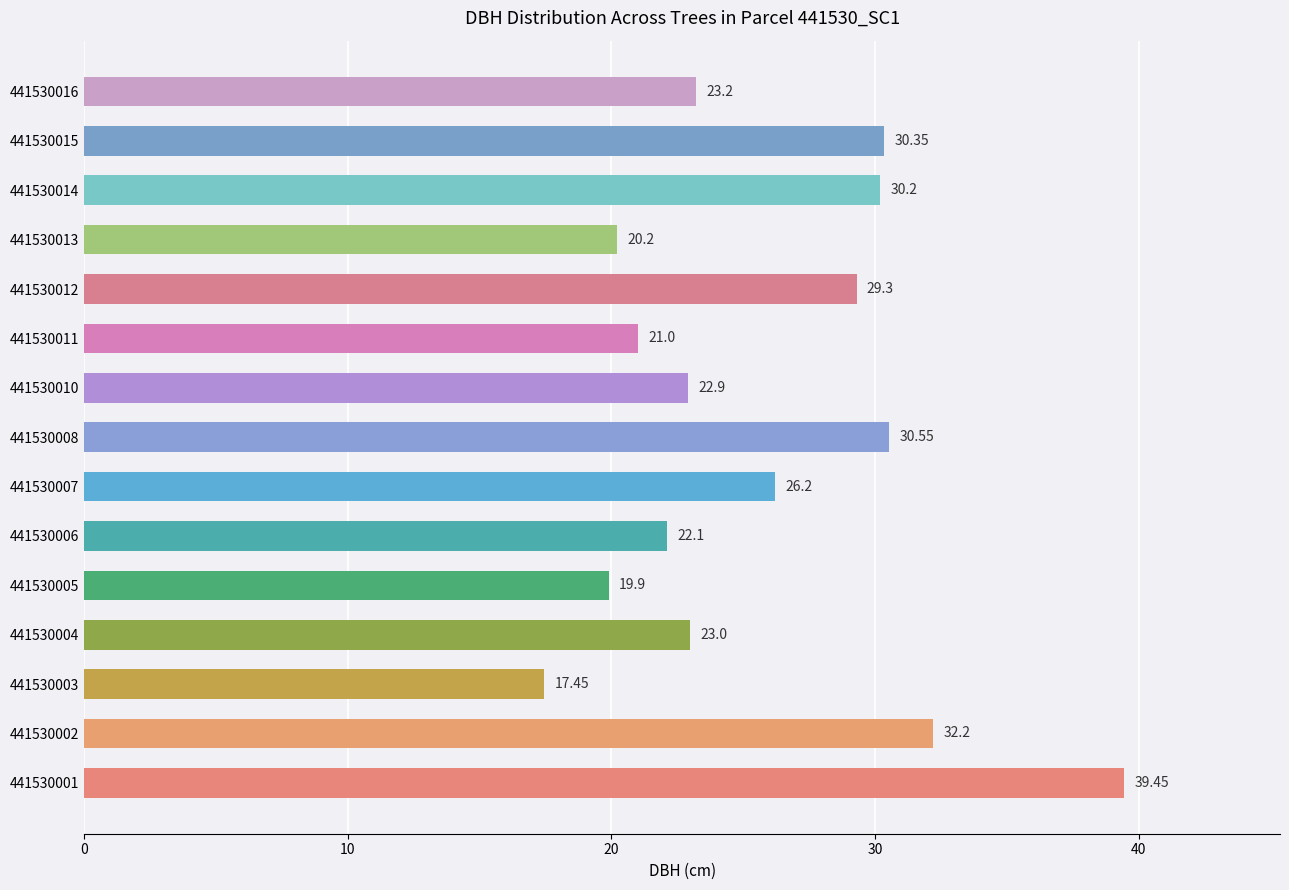

What is the sum of the values at 441530005 and 441530014?

50.1